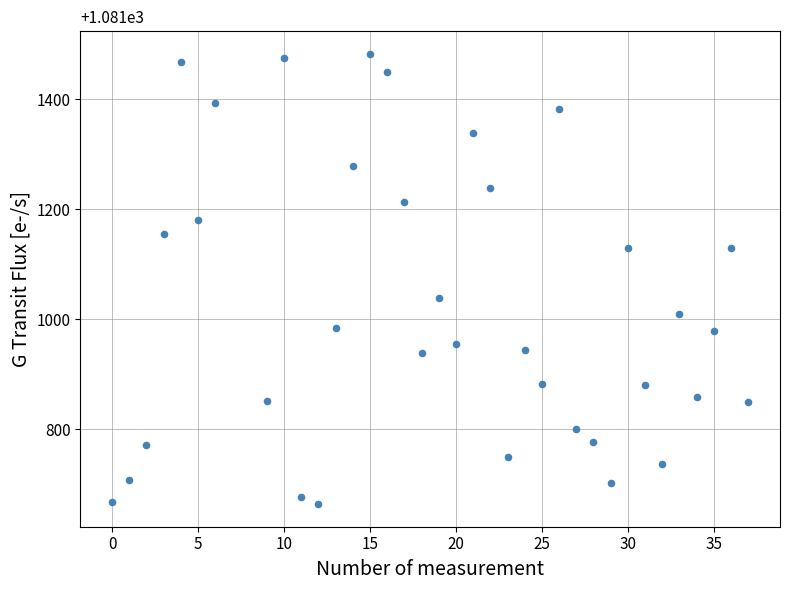

What is the range of Y values (max minus min)?

819.3